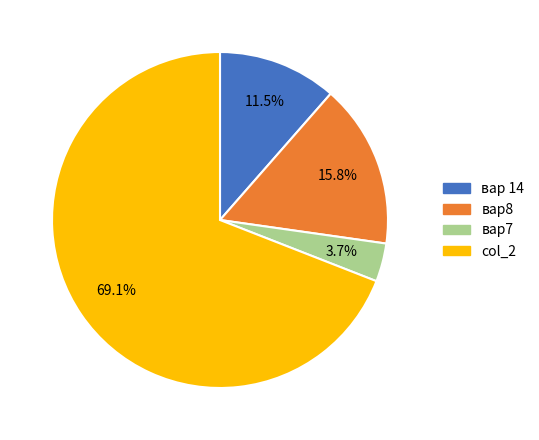

Is it true that вар7 is 4% of the pie?

True